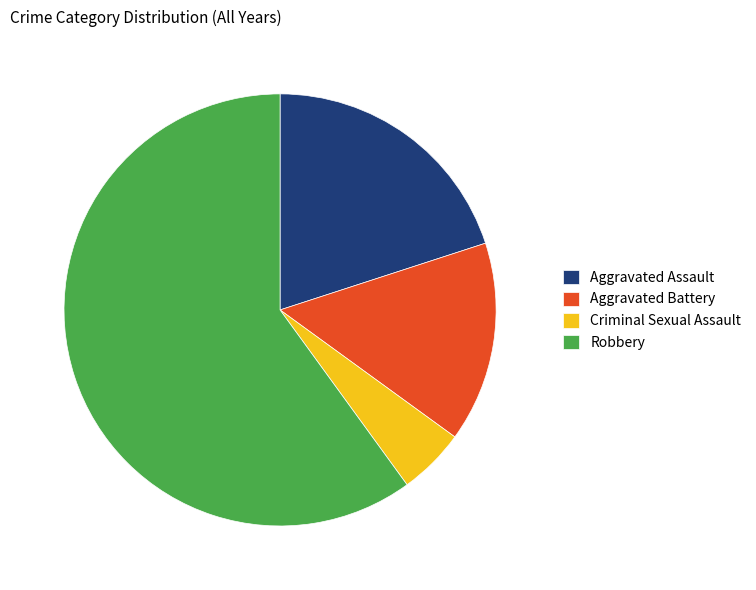

Which category has the smallest portion of the pie?

Criminal Sexual Assault